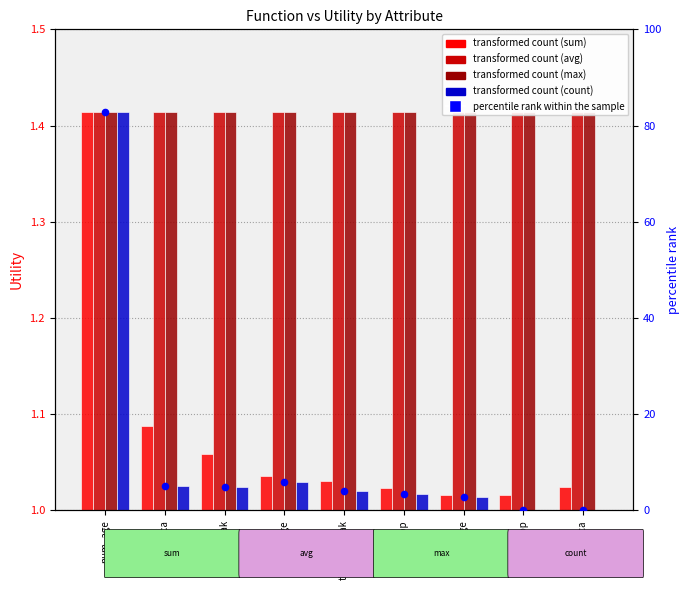

Is the value of avg at thal_restbp greater than the value of percentile rank within the sample at thal_age?

No